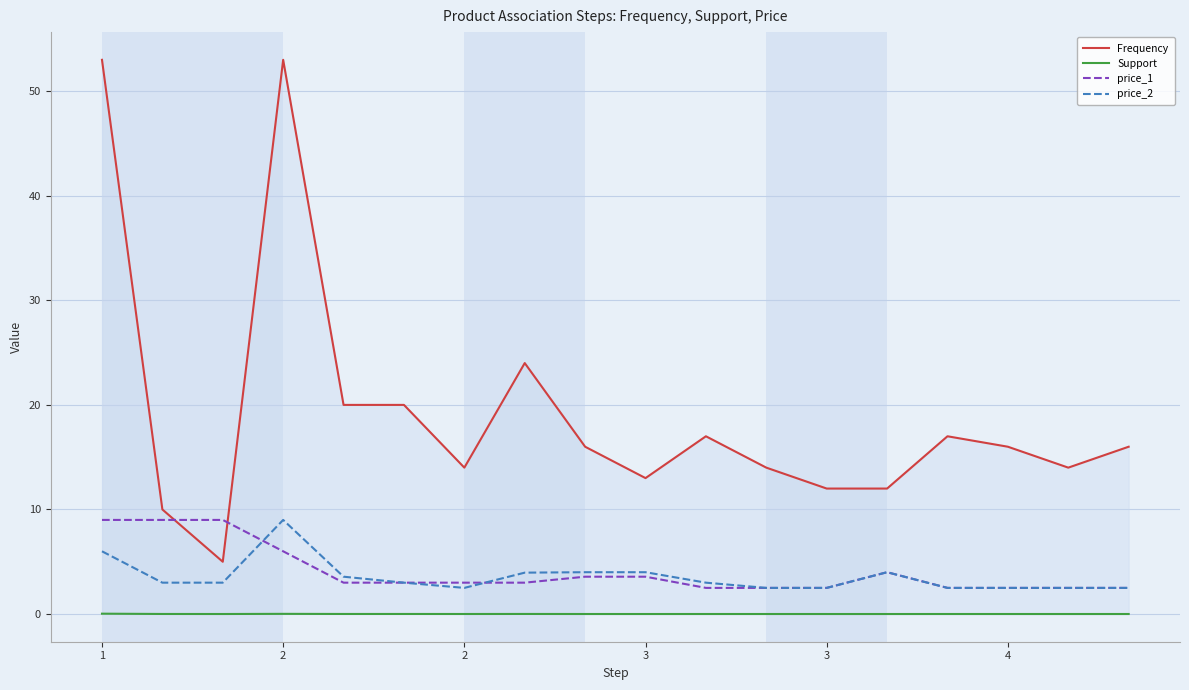

What value does the price_2 series have at 1?

6.0